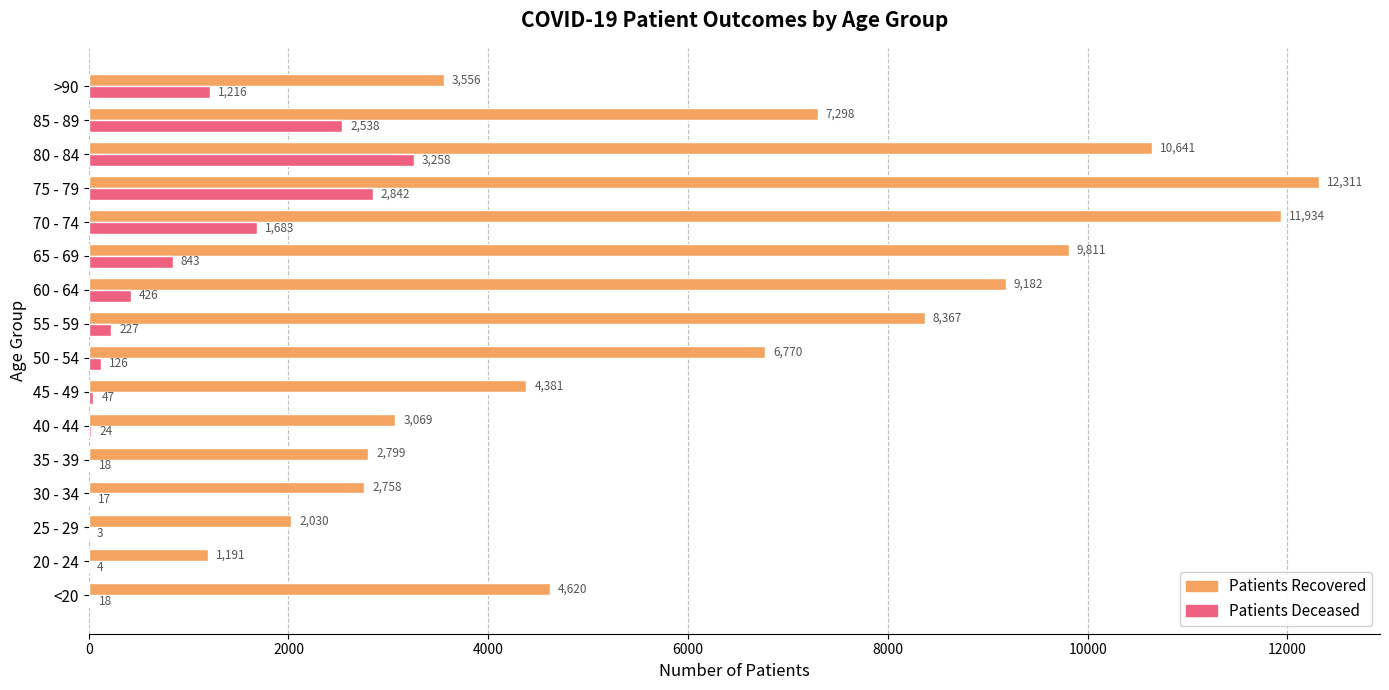

Which category has the highest value across all series?

75 - 79